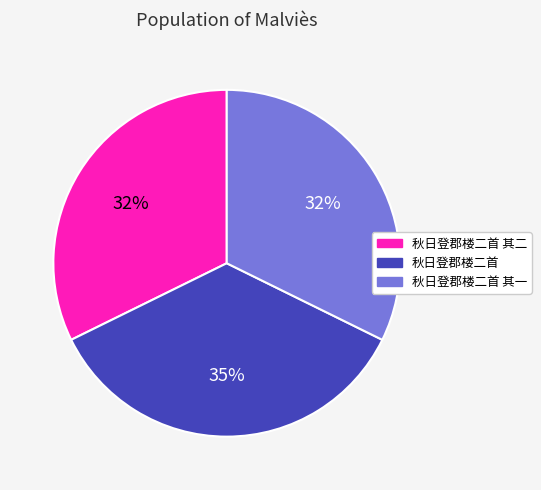

Count the number of slices in the pie.

3